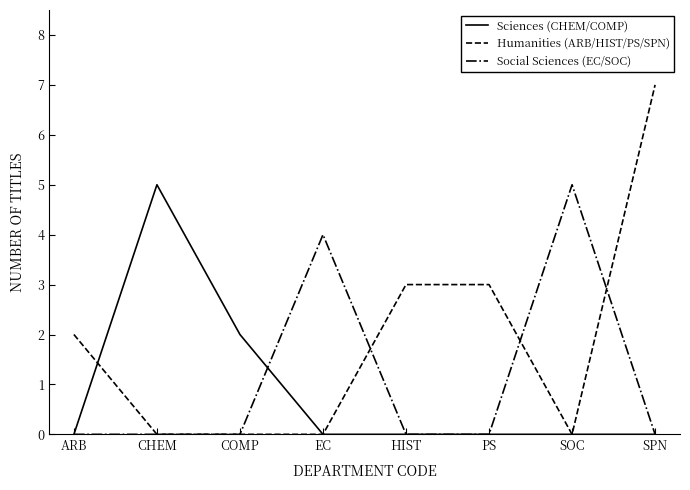

Count the number of data series in this chart.

3